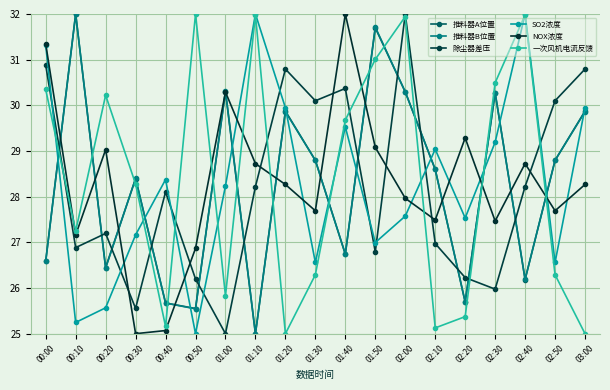

How many series are shown in this chart?

6